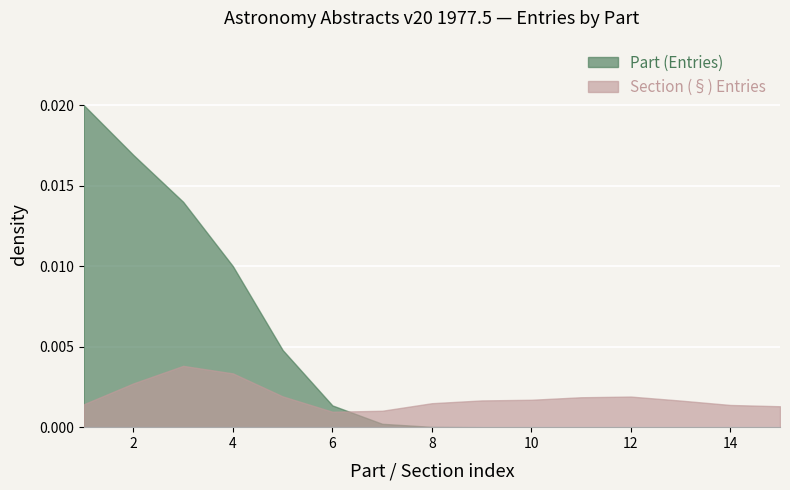

After their last crossing, which series has the higher values: Section (§) Entries or Part (Entries)?

Section (§) Entries